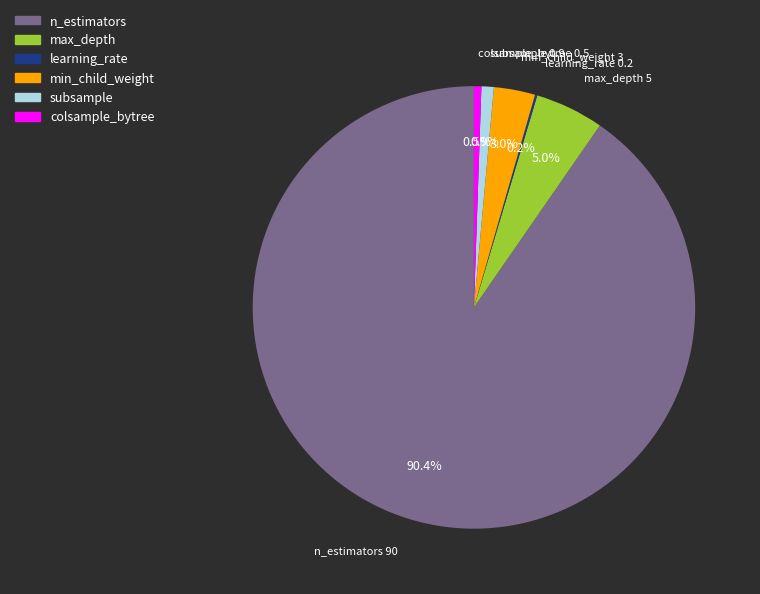

What is the largest slice in the pie chart?

n_estimators